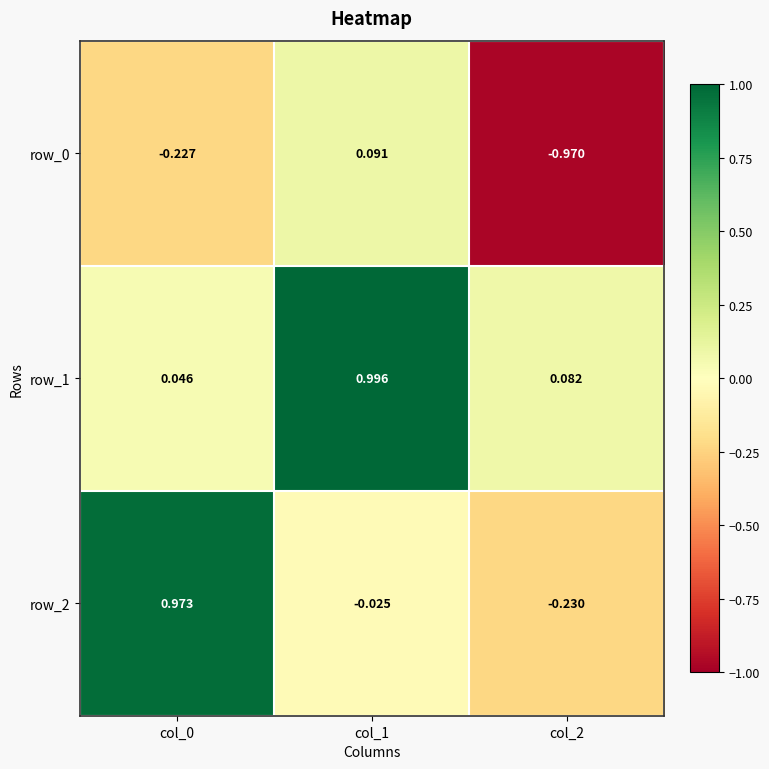

What is the spread (max minus min) of values at col_0?

1.2